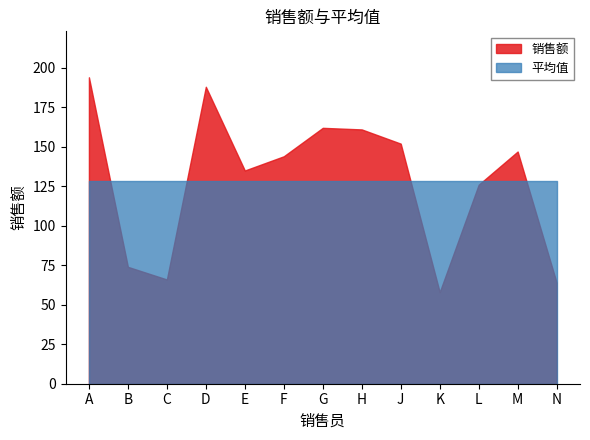

Which has a higher value, D or C?

D